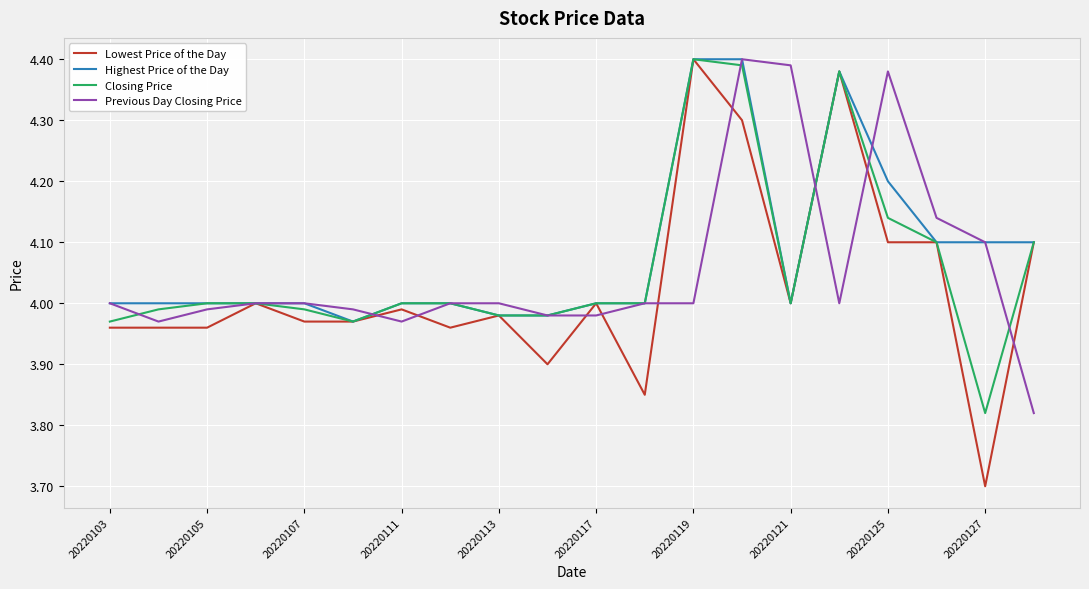

What is the difference between the maximum and minimum values in the Highest Price of the Day series?

0.4